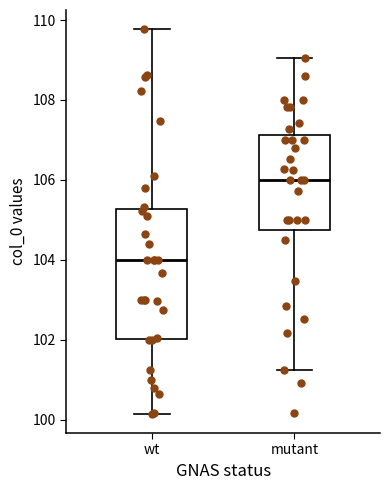

Which box is the tallest, from its lower edge to its upper edge?

wt